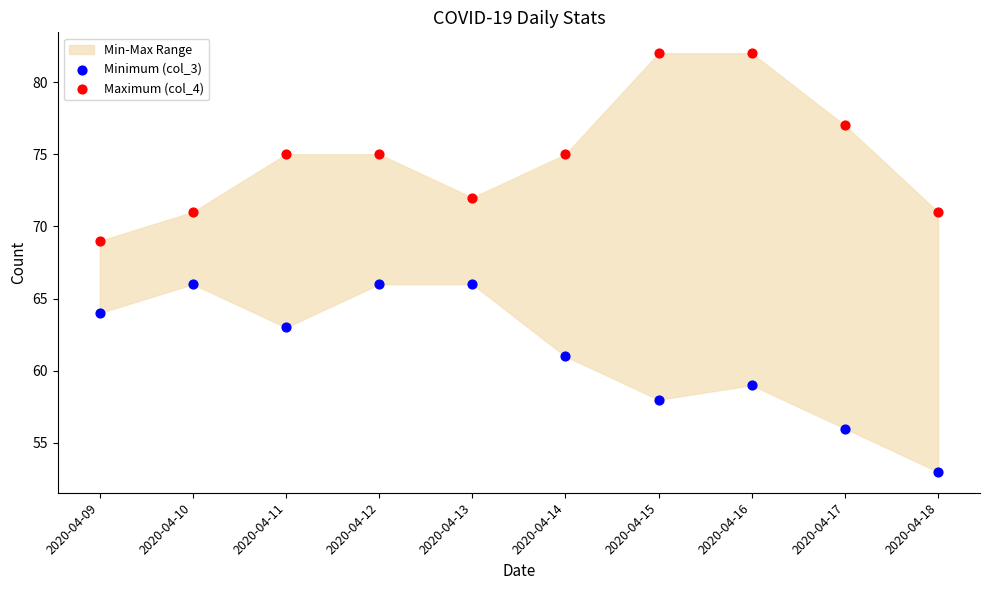

Across all data points, what is the range of Y values (max minus min)?

29